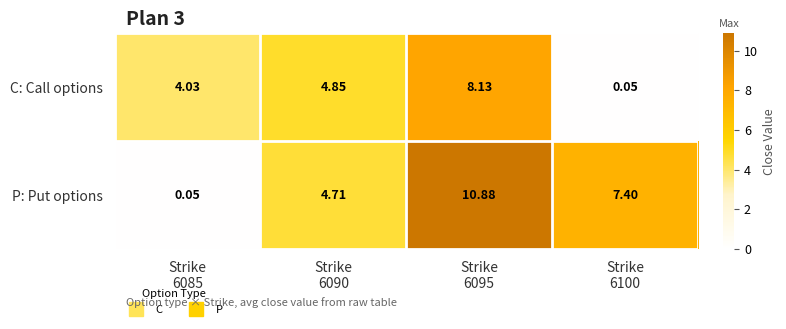

Rank the series by their average value, from lowest to highest.

C: Call options, P: Put options